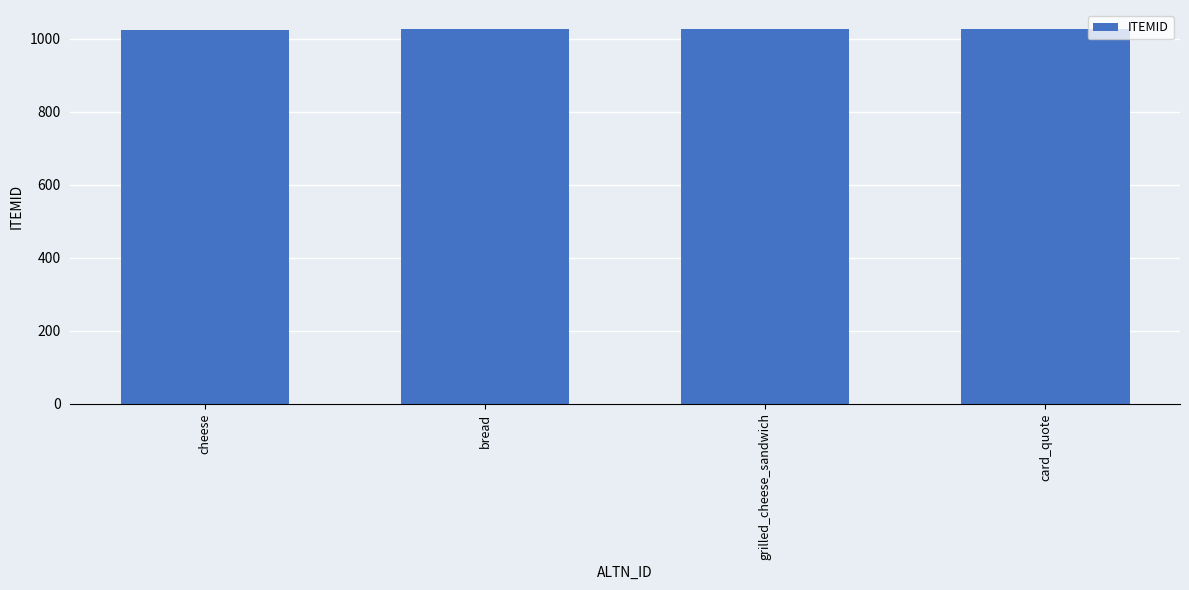

What is the maximum value shown in the chart?

1027